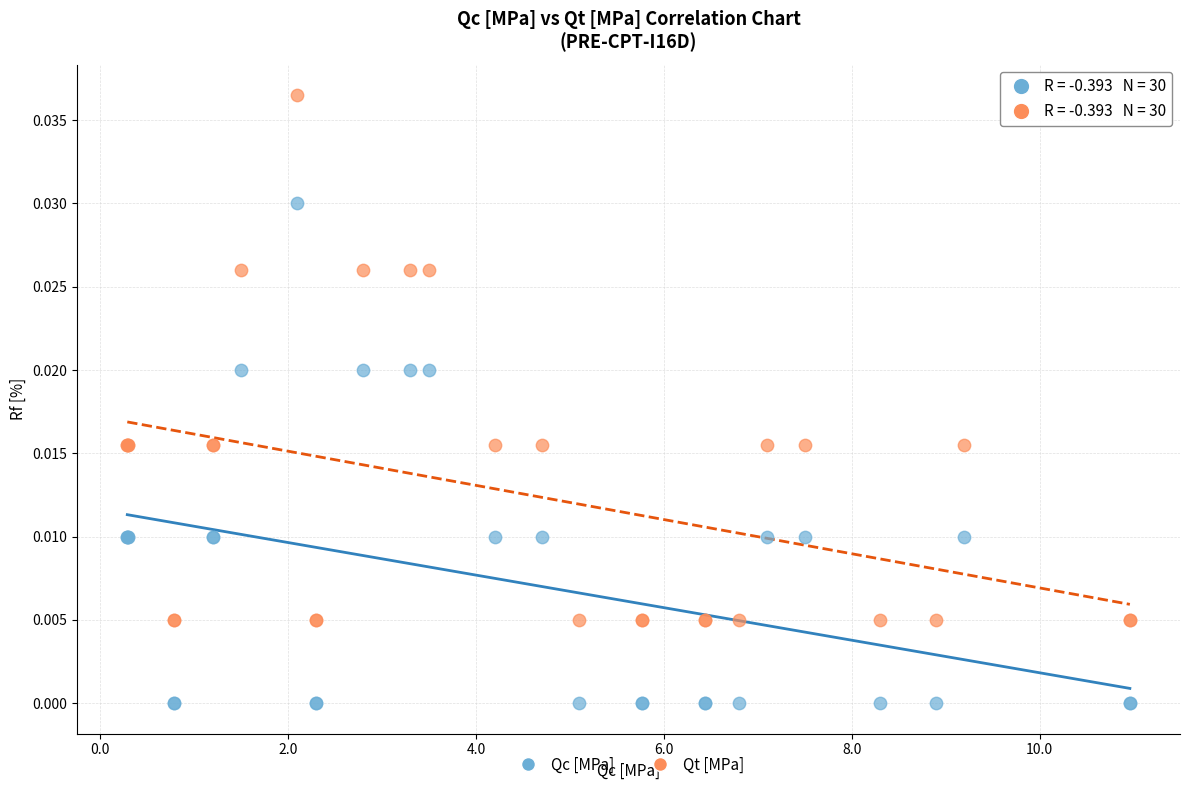

Which series reaches the maximum Y coordinate?

Qt [MPa]